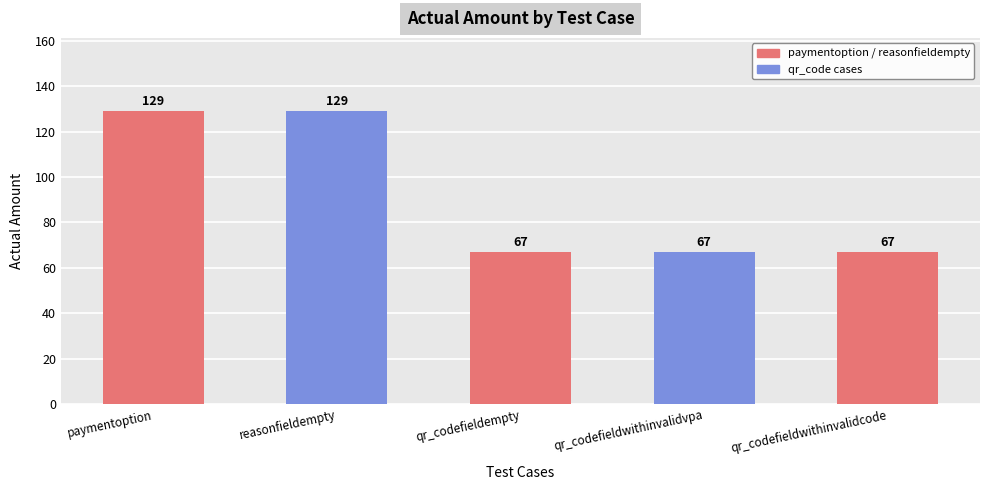

What is the average value?

92